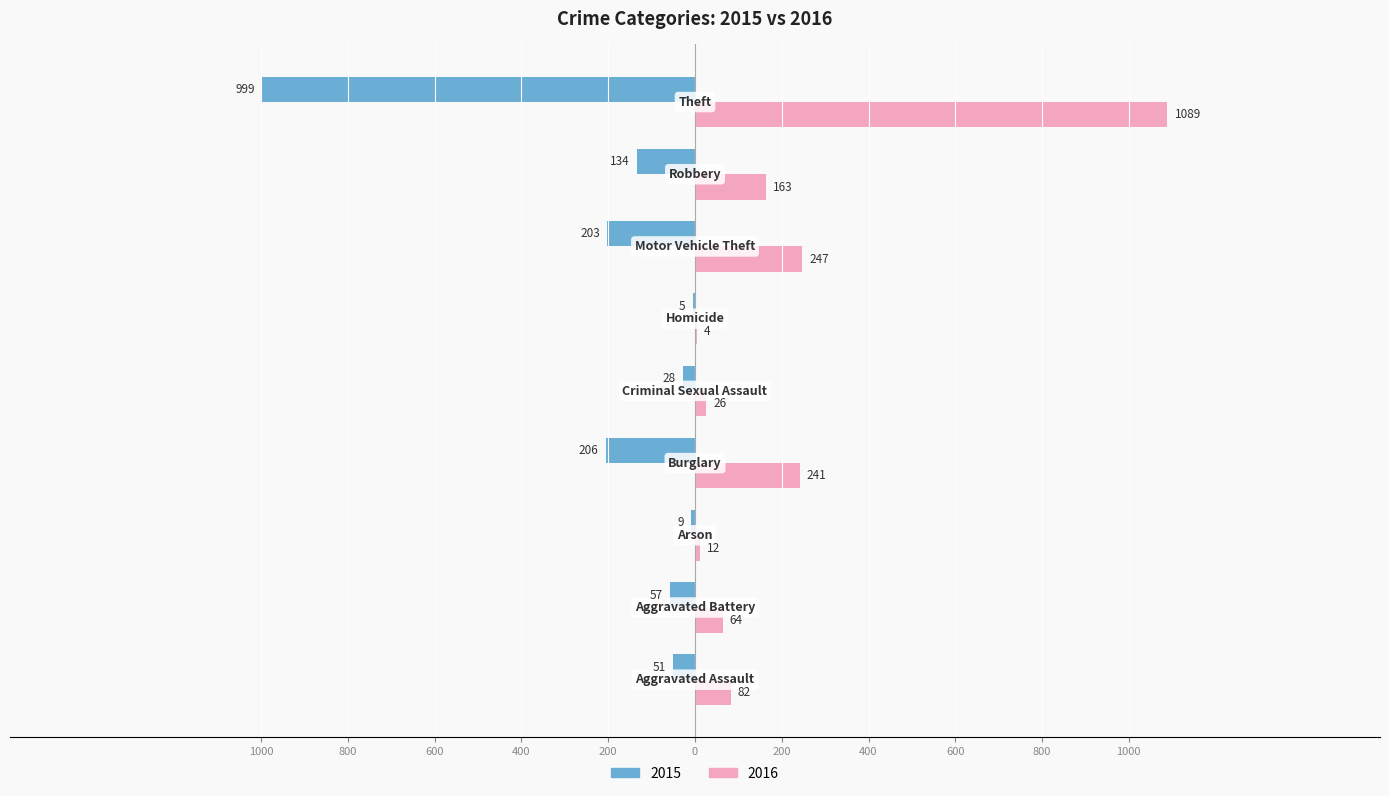

At which label is 2015 closest to 502?

Burglary